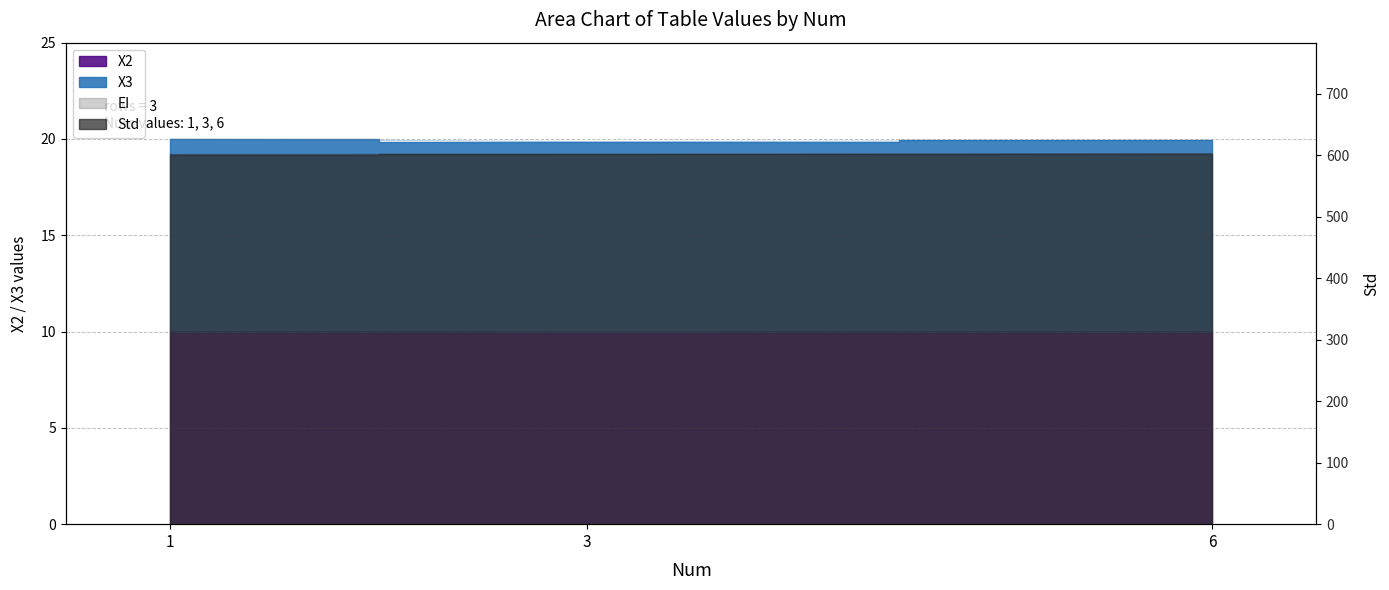

Reading right to left, extract all data points from this chart.

X2: 6=10.0	3=10.0	1=10.0
X3: 6=19.9	3=19.9	1=20.0
Std: 6=602.6	3=601.6	1=601.4